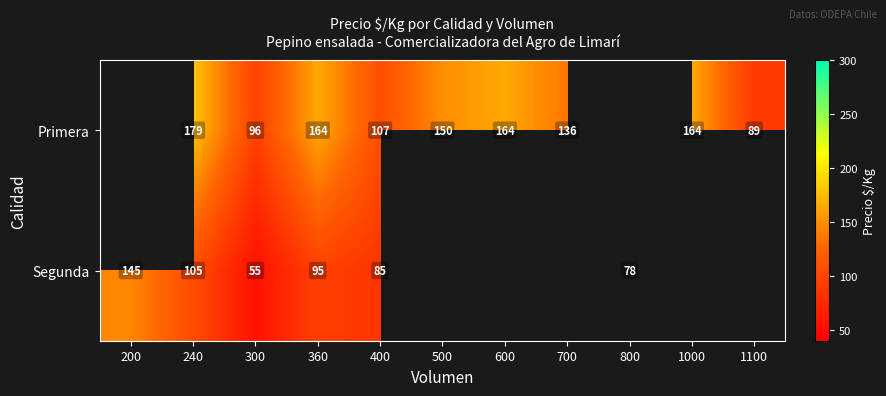

The Primera series shows 179 at 240. True or false?

True